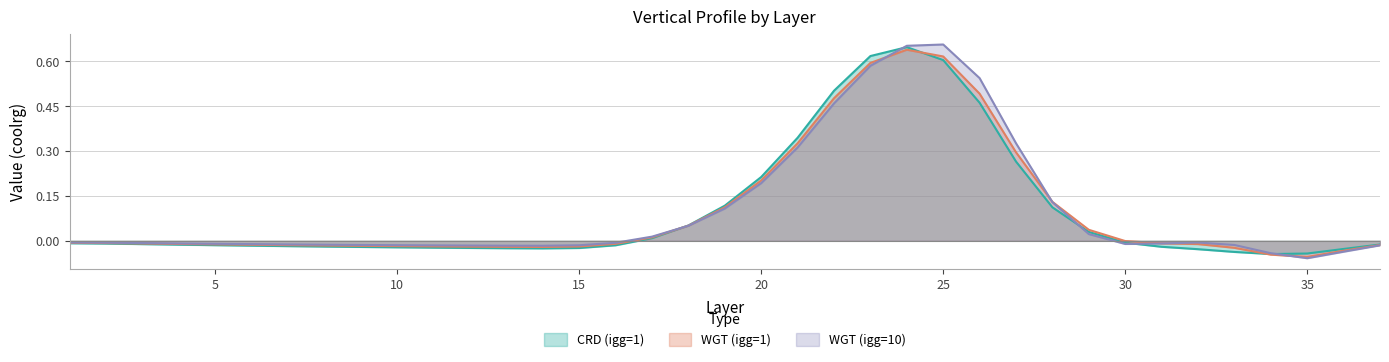

Does the chart have visible grid lines?

Yes